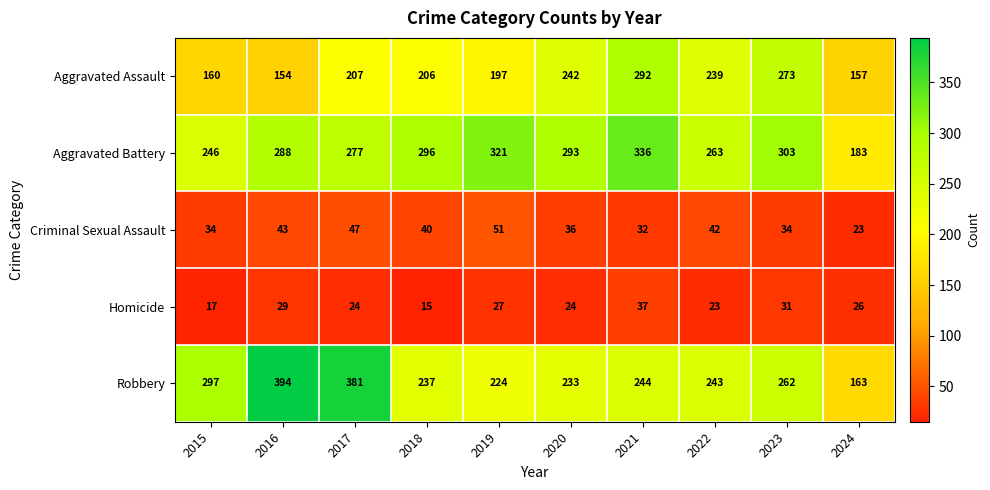

At which category is the sum across all series the highest?

2021